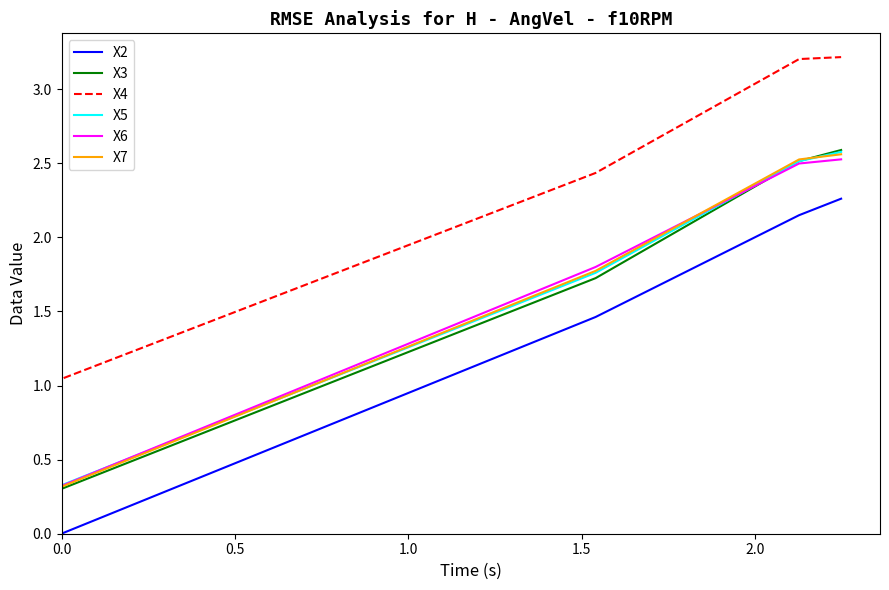

Which series has the widest spread of values?

X3